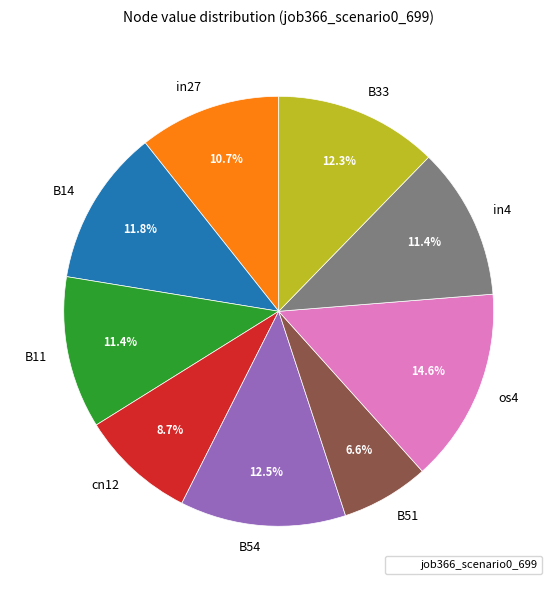

Combined, do B51 and B11 account for over 50%?

No